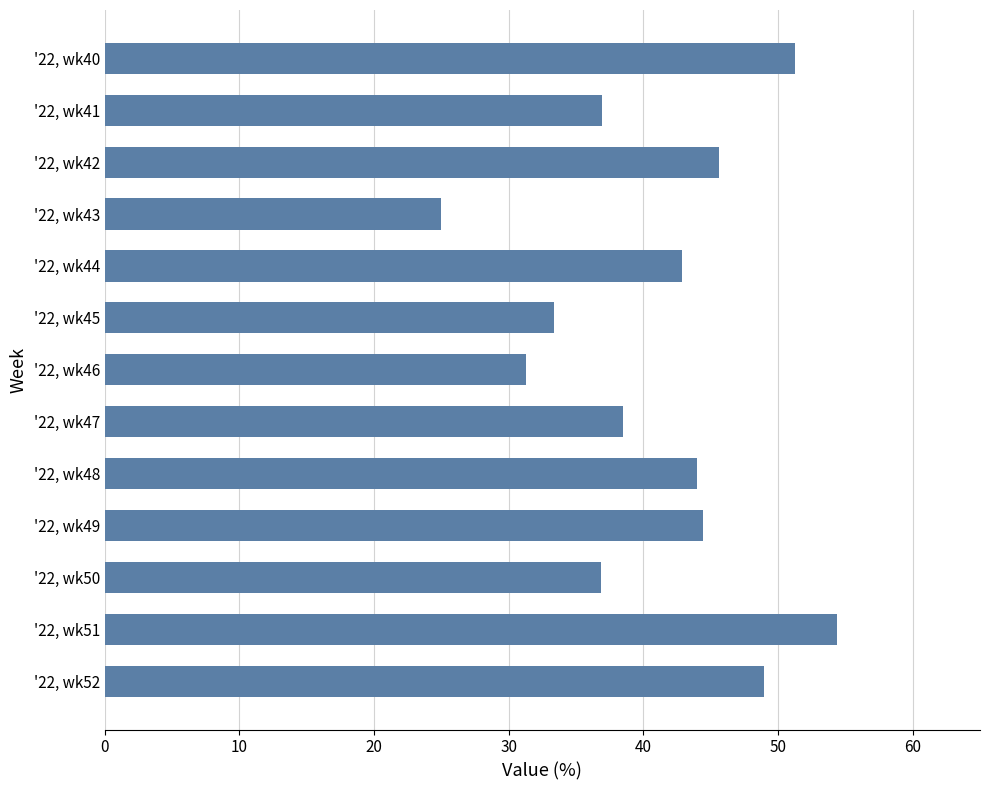

What is the average value?

41.0